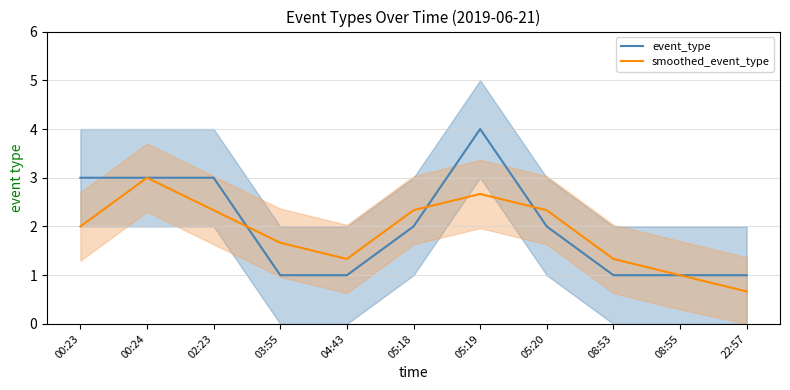

How many intersections are there between smoothed_event_type and event_type?

3